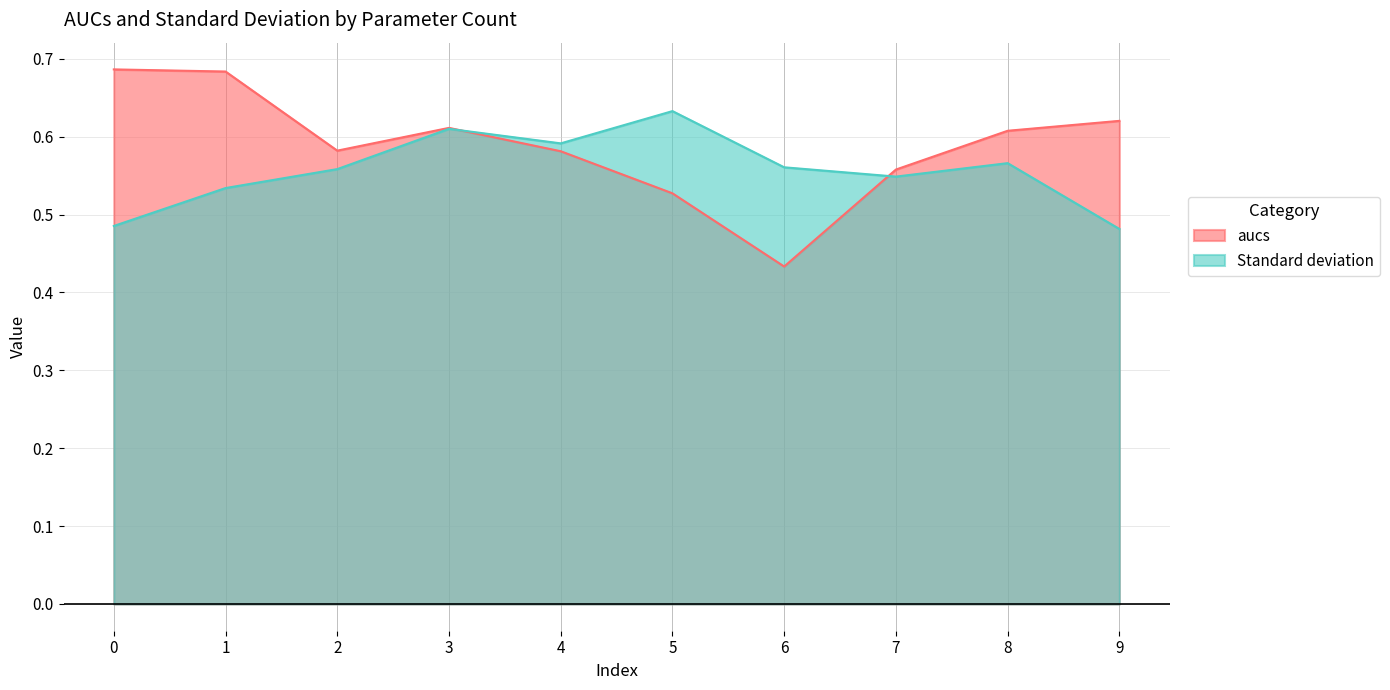

Between 5 and 7, which is larger?

7